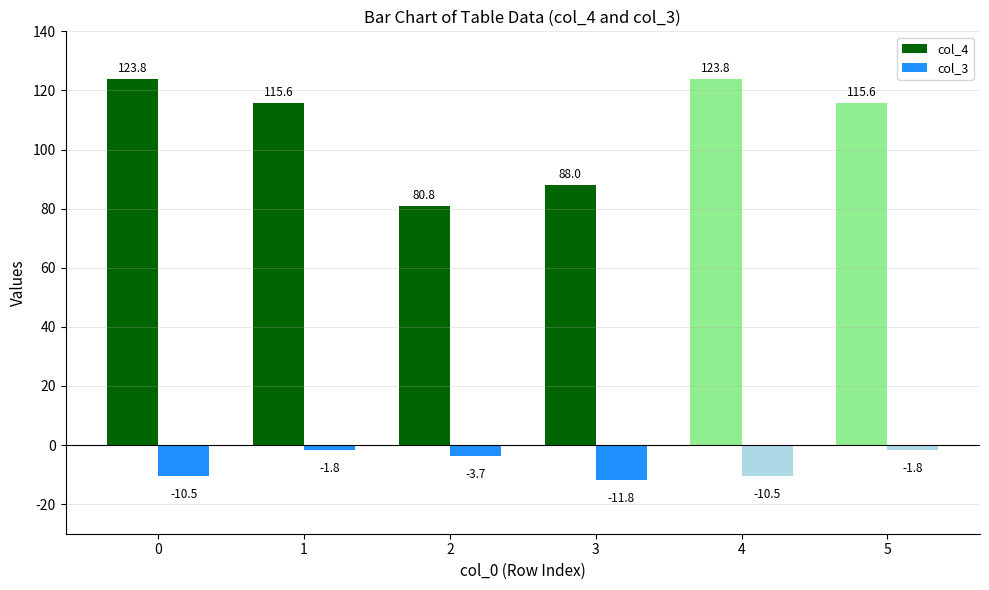

The value of col_4 at 2 is 80.8. True or false?

True